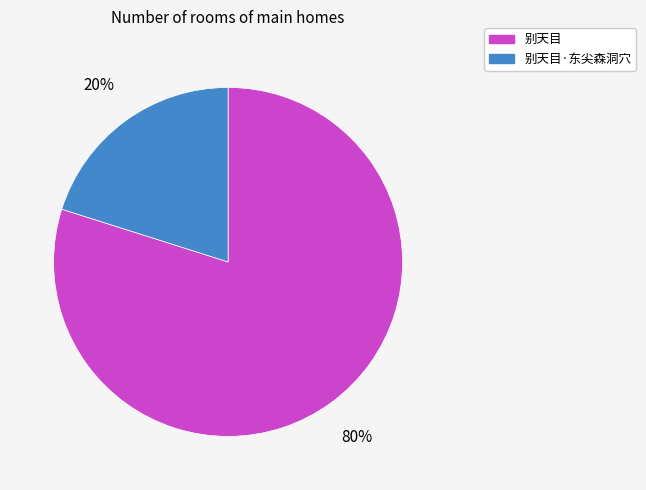

To the nearest percent, what is the average slice percentage?

50%